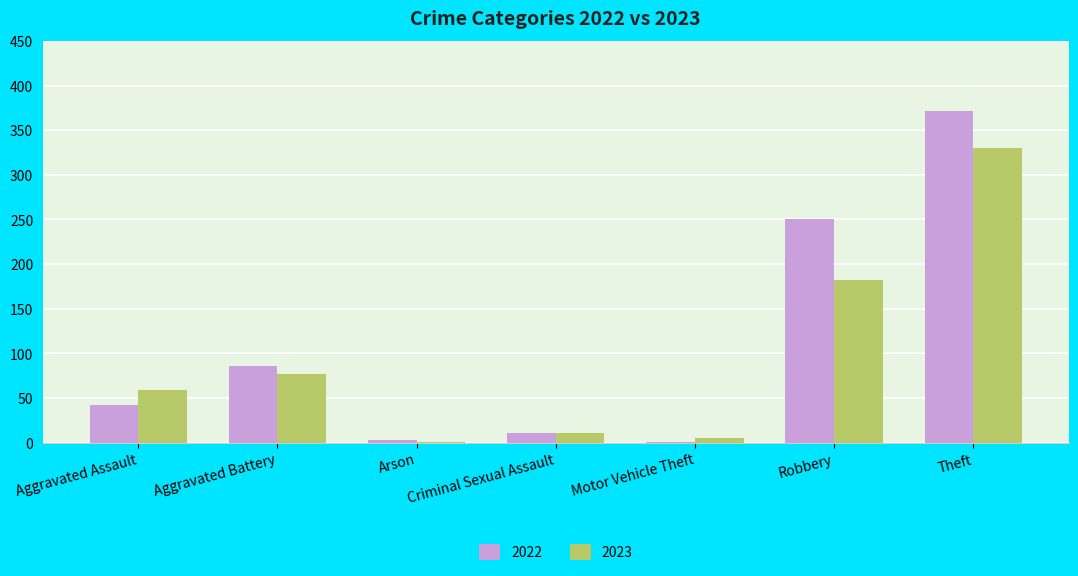

What is the sum of all 2022 values?

766